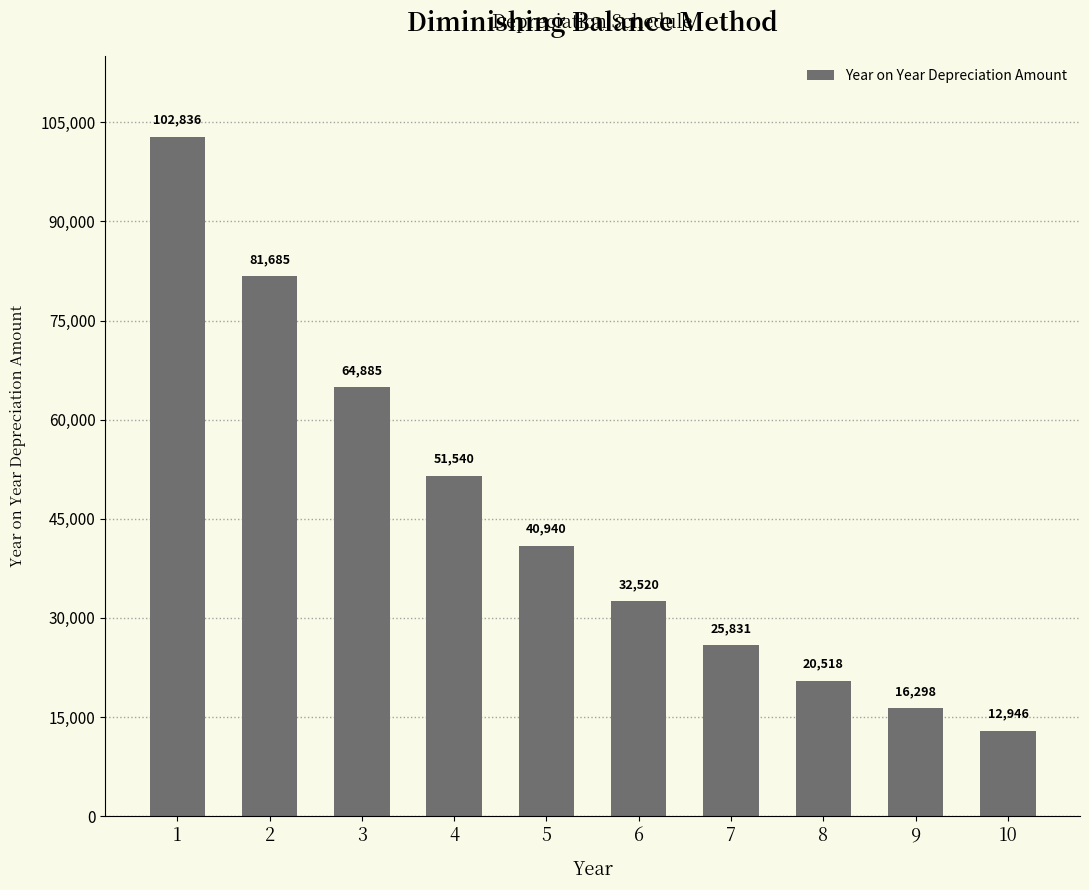

What is the sum of all values?

449999.8